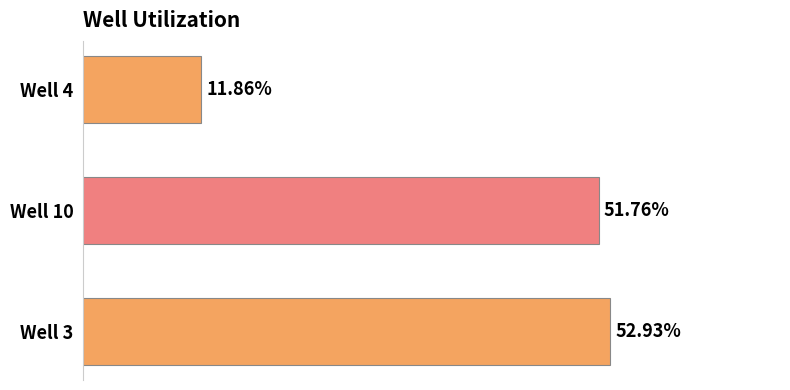

List the labels in order of value, smallest first.

Well 4, Well 10, Well 3